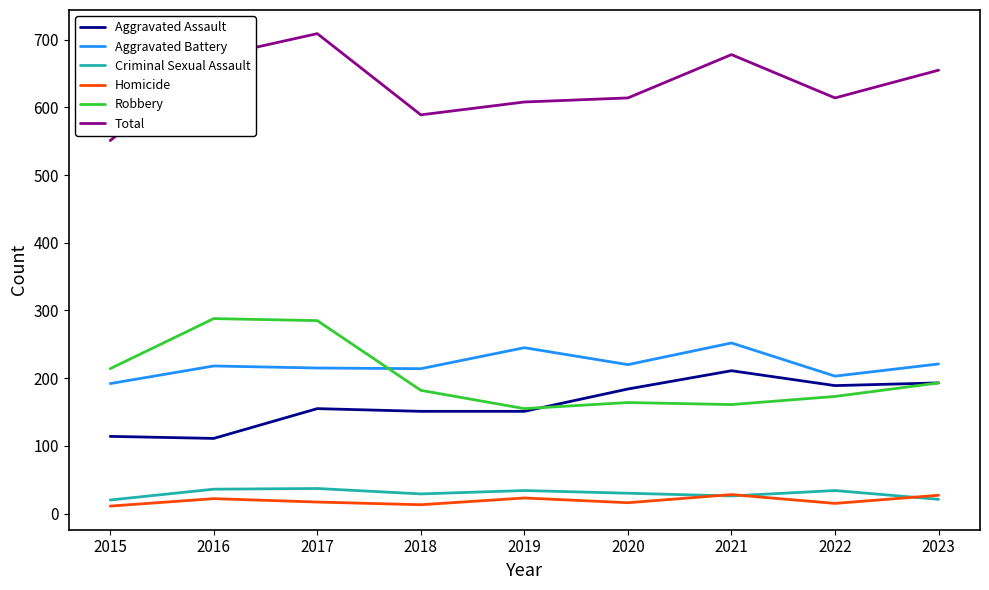

Read the Criminal Sexual Assault value at 2021, to the nearest 5.

25